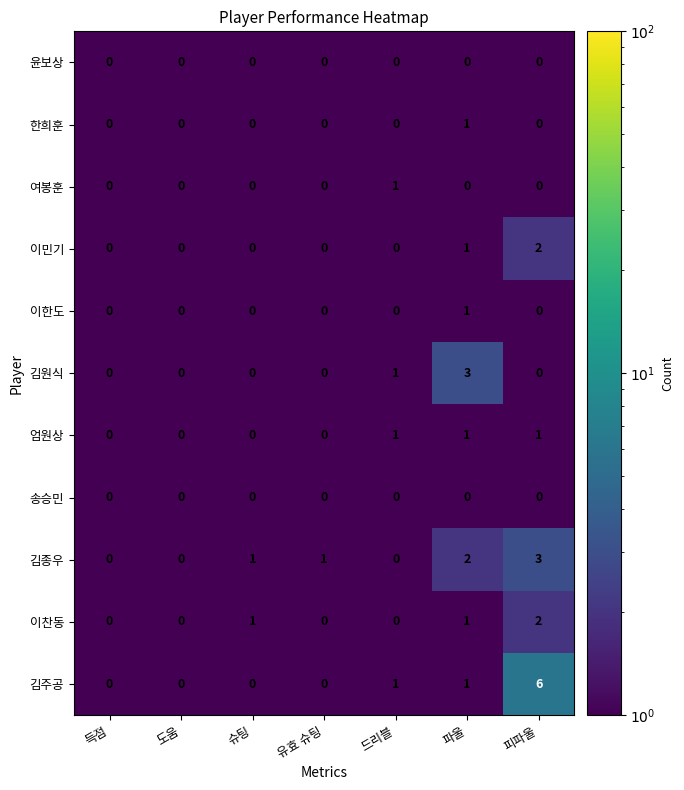

What is the sum of all 엄원상 values?

3